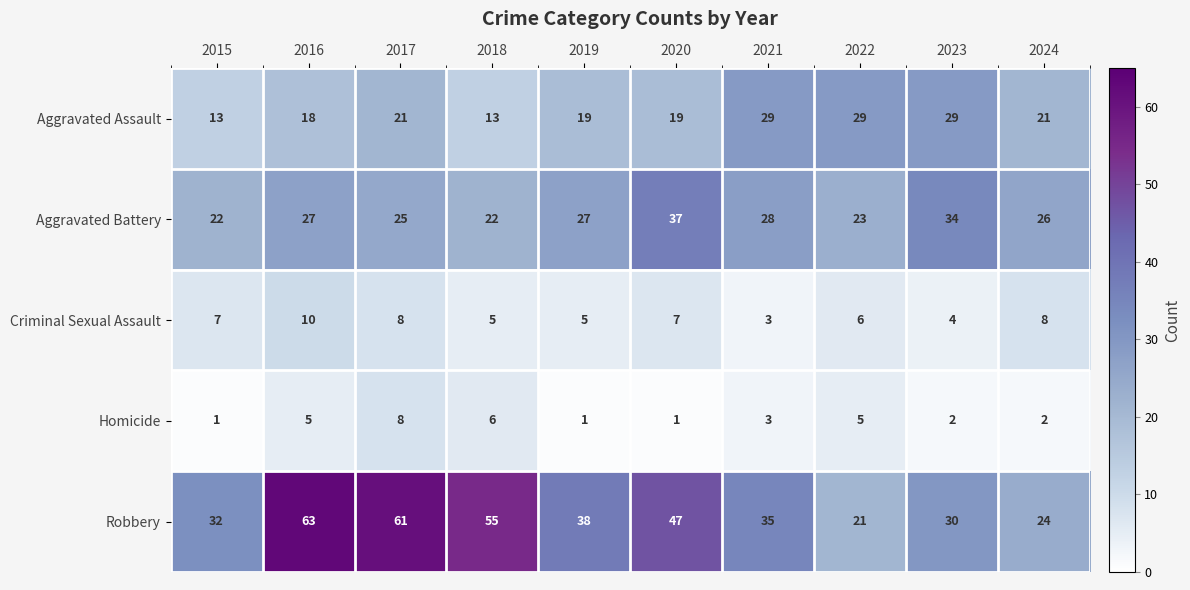

Which category has the highest value across all series?

2016